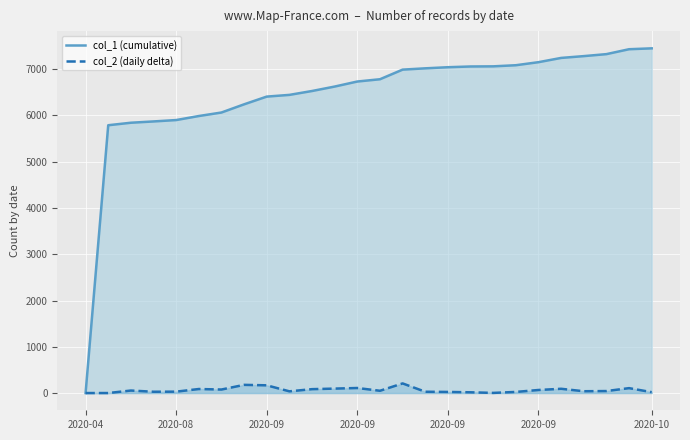

True or false: col_1 (cumulative) and col_2 (daily delta) intersect in this chart.

False